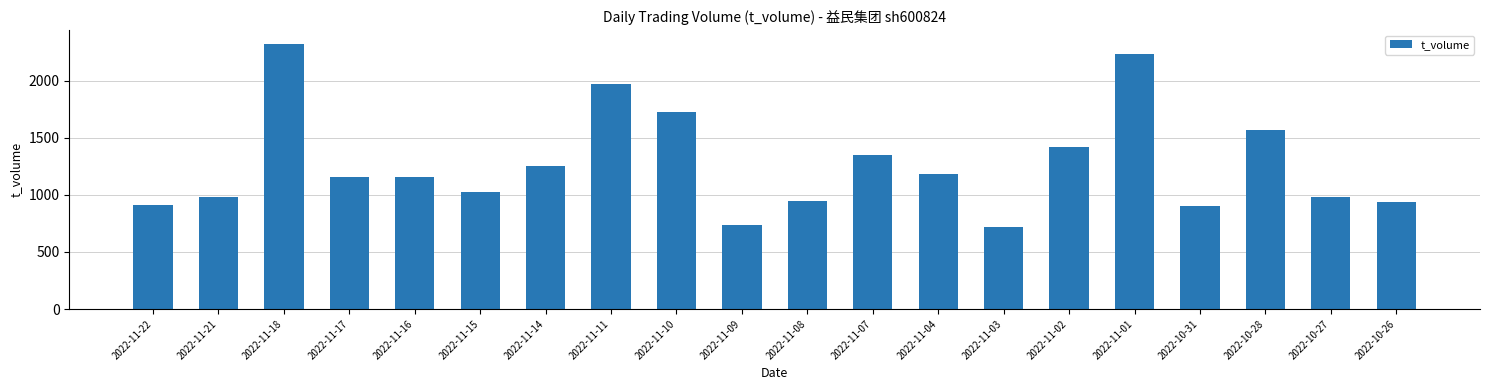

At which label does the data first exceed 1160?

2022-11-18